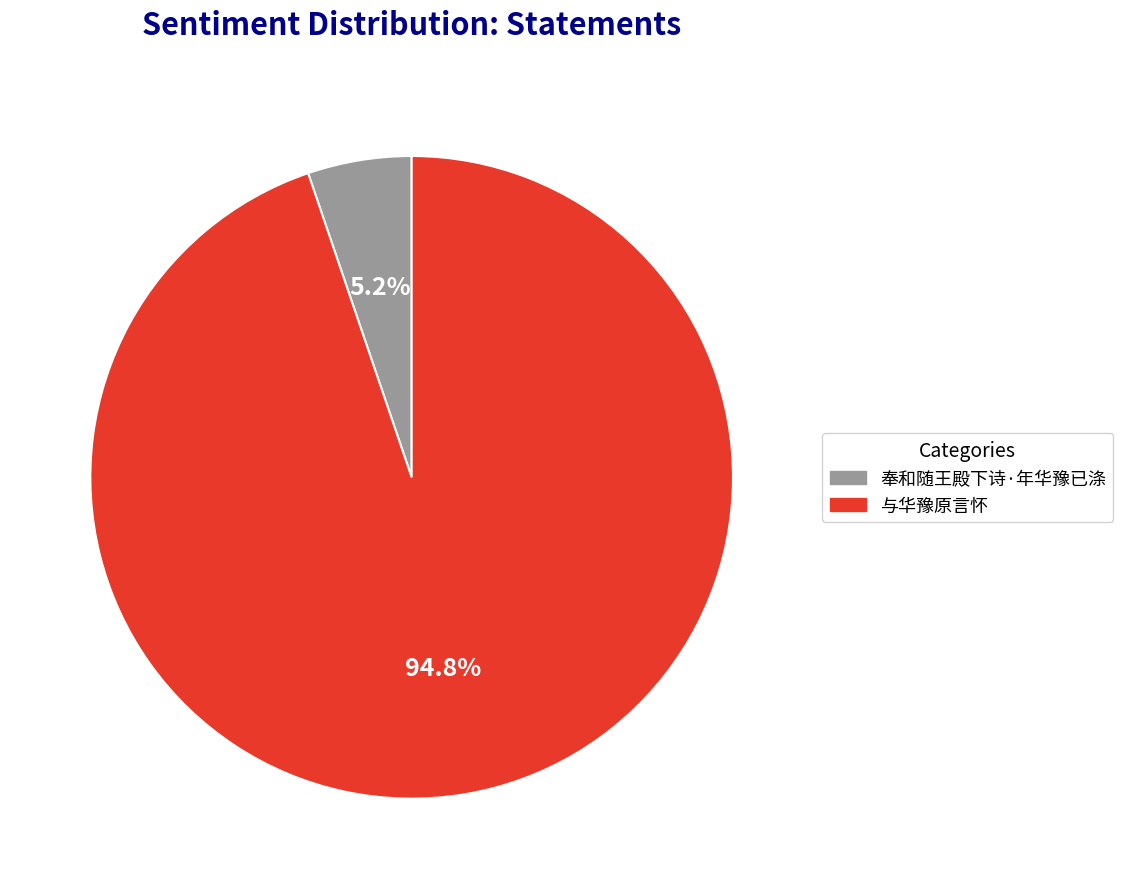

Which has a higher value, 奉和随王殿下诗·年华豫已涤 or 与华豫原言怀?

与华豫原言怀